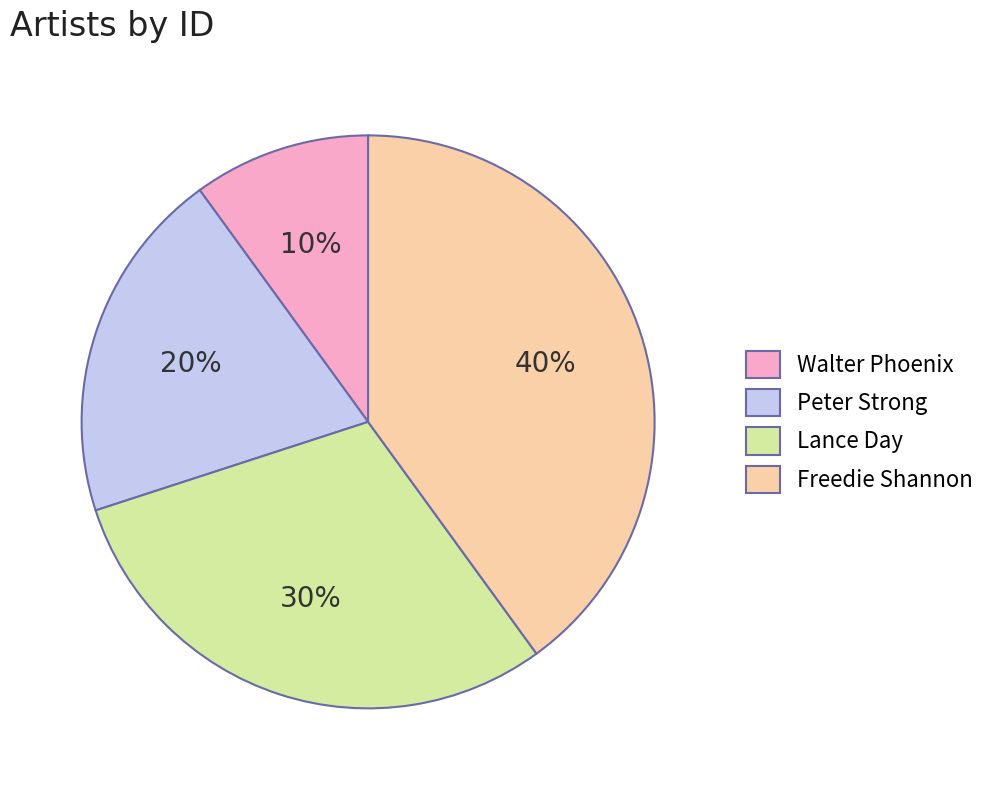

Count the number of slices in the pie.

4